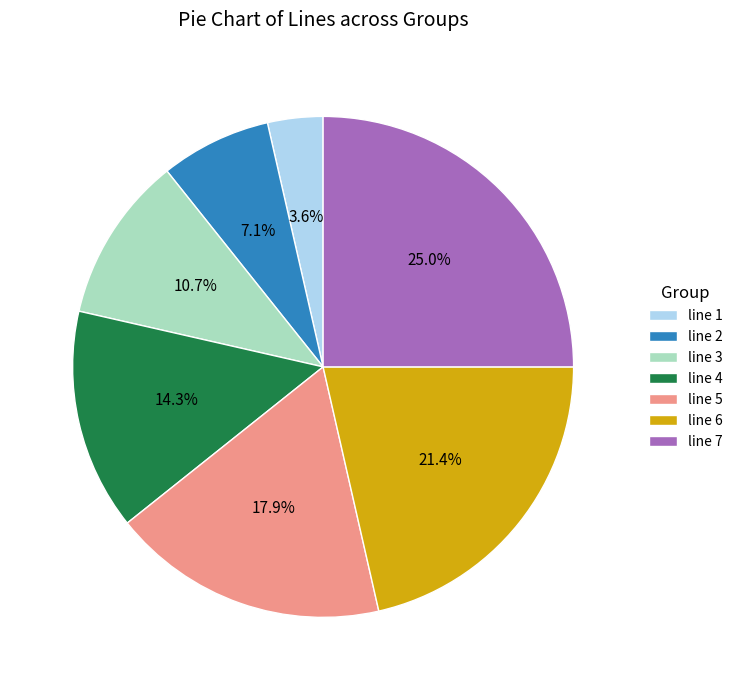

To the nearest percent, what is the combined percentage of line 5 and line 4?

32%